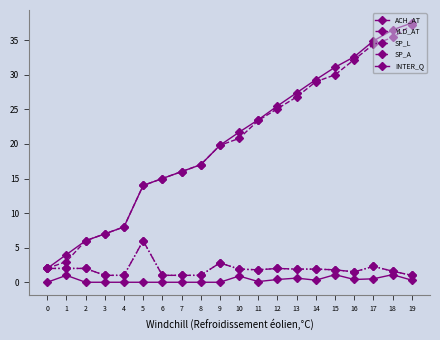

The SP_A series shows 0.7 at 10. True or false?

False